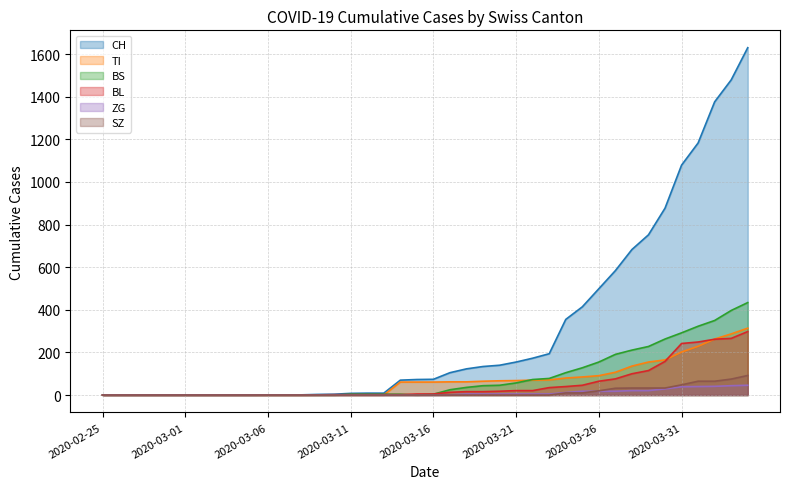

Between 2020-03-03 and 2020-03-09, which series saw the biggest shift?

CH